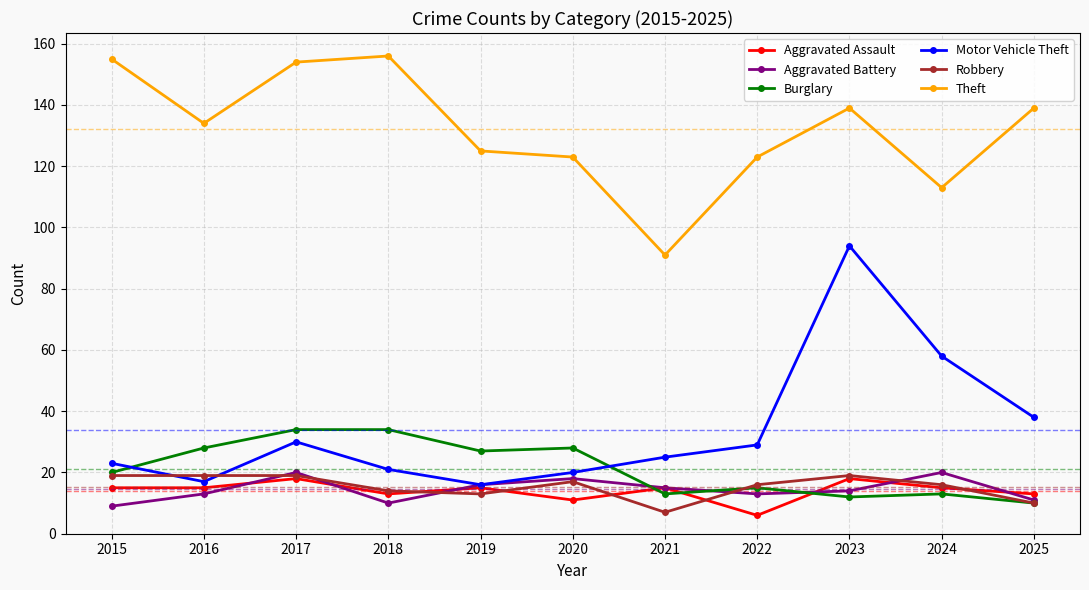

Does the chart have visible grid lines?

Yes